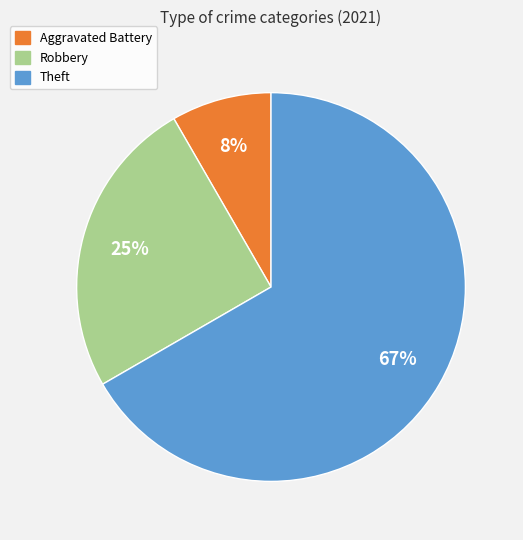

Count the number of slices in the pie.

3